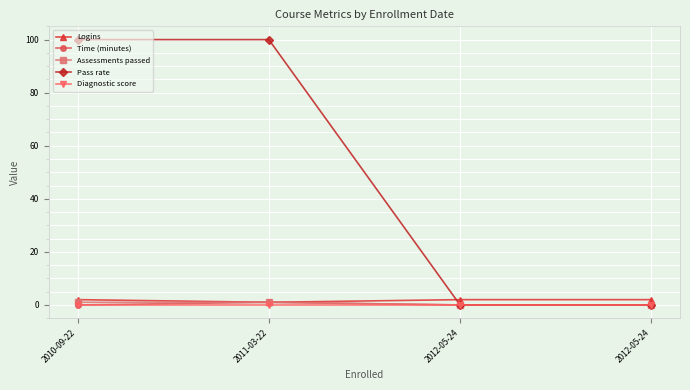

Which series changed the most between 2010-09-22 and 2011-03-22?

Logins